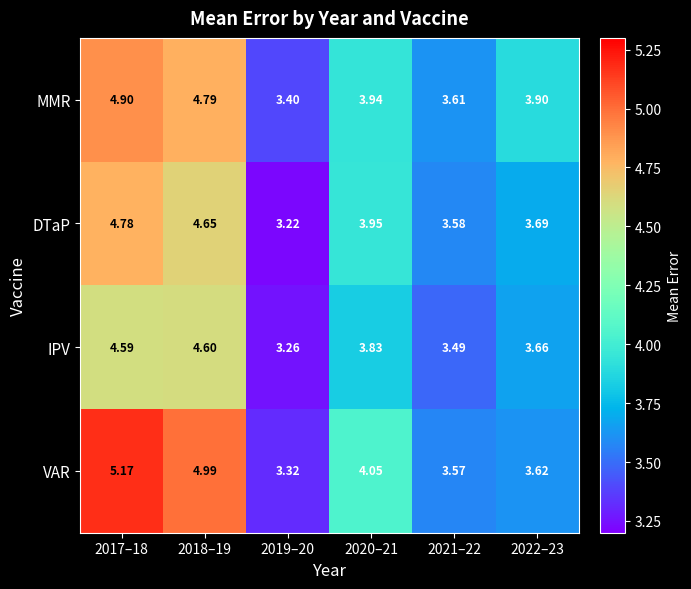

Count the number of data series in this chart.

4